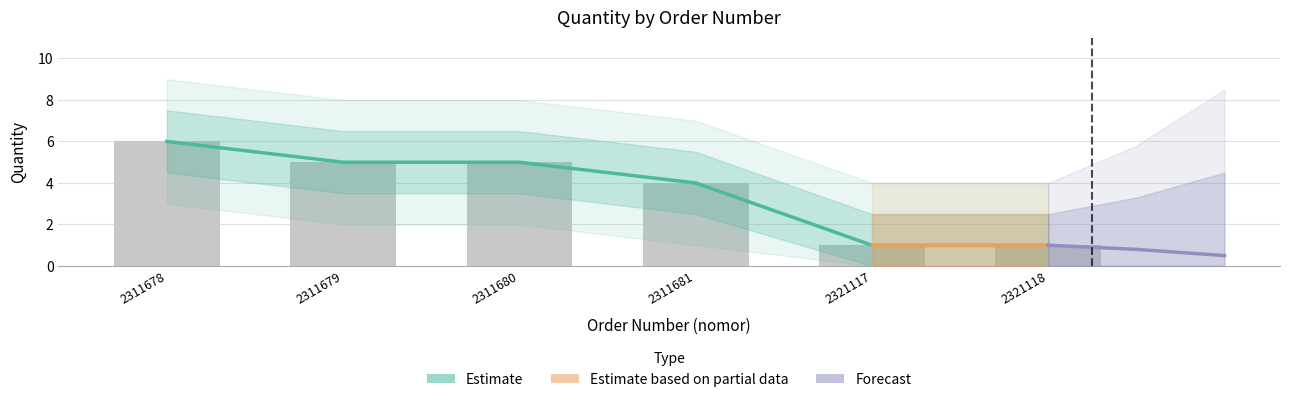

At which label is the value closest to 3?

2311681